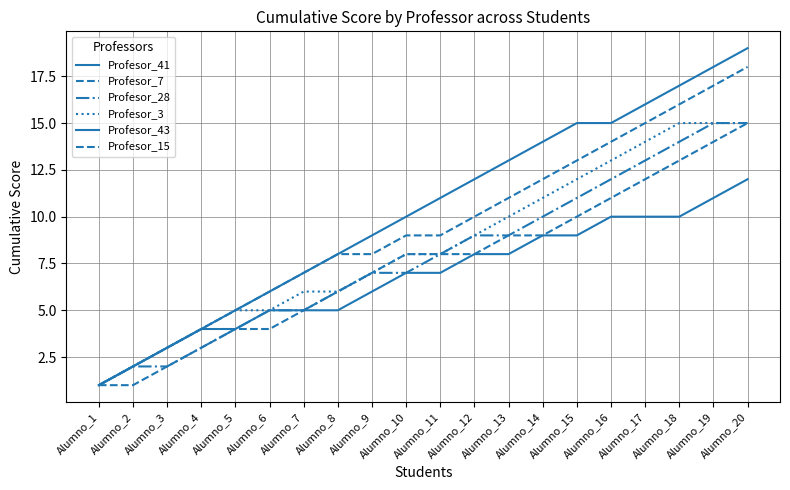

List the series in order of their peak value, highest first.

Profesor_41, Profesor_15, Profesor_7, Profesor_28, Profesor_3, Profesor_43